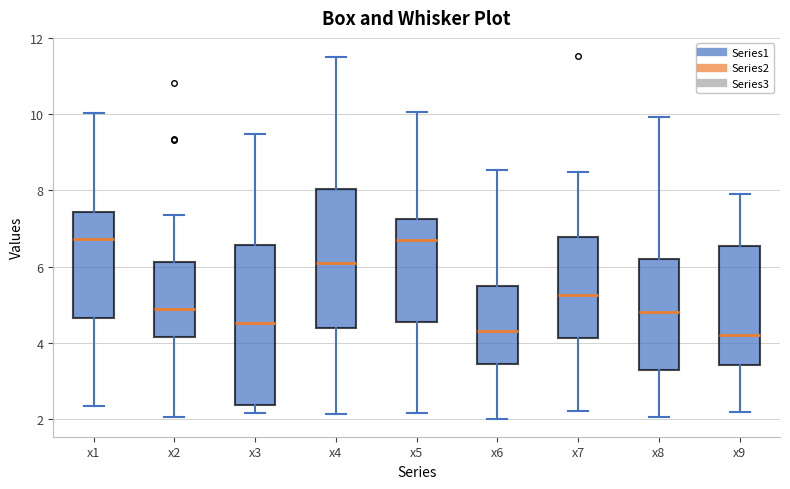

Which box is the tallest, from its lower edge to its upper edge?

x3